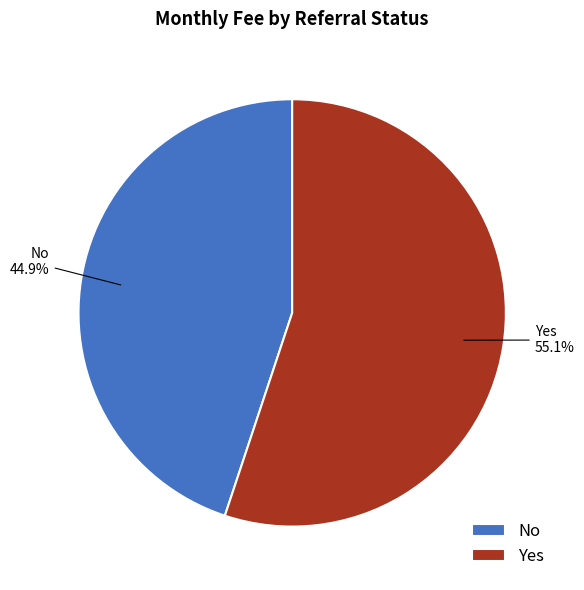

Between No and Yes, which is larger?

Yes